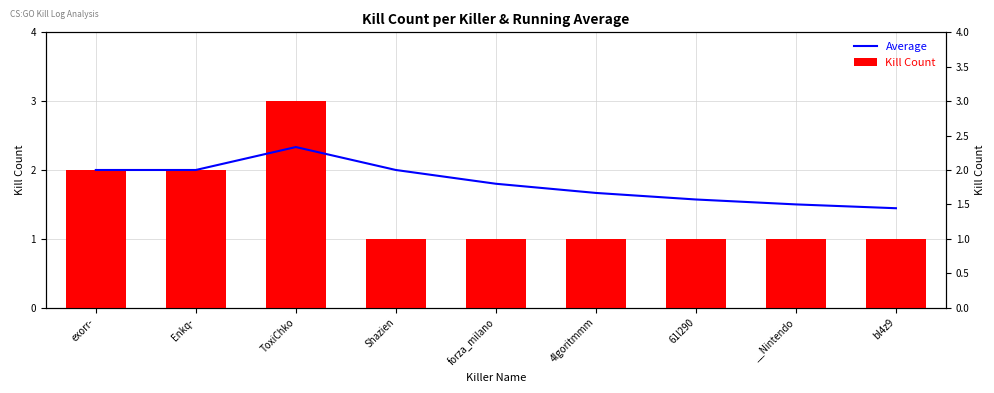

What position from the left is Enkq-?

2